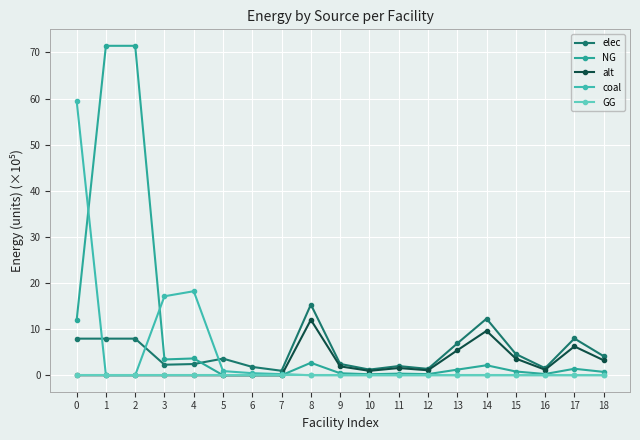

How many lines are shown in the chart?

5